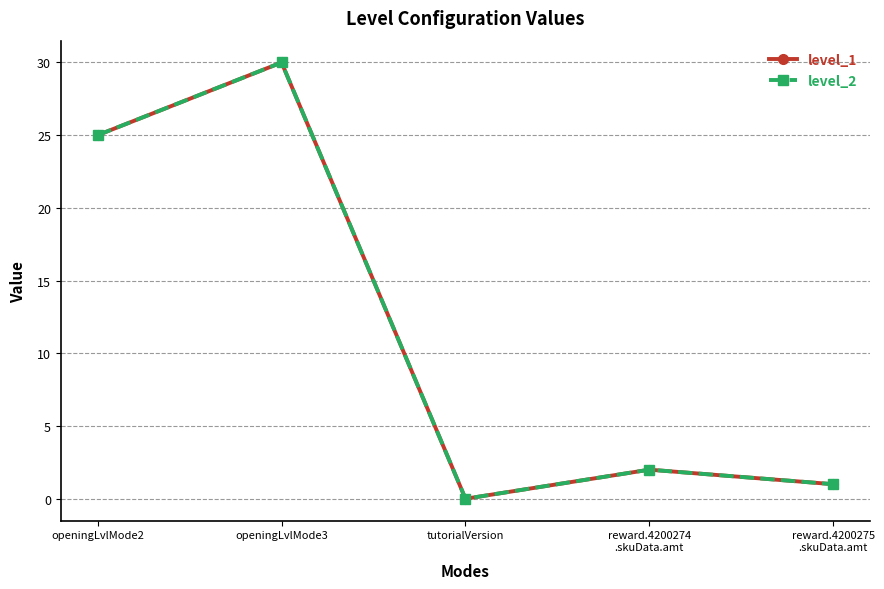

Does the chart have visible grid lines?

Yes